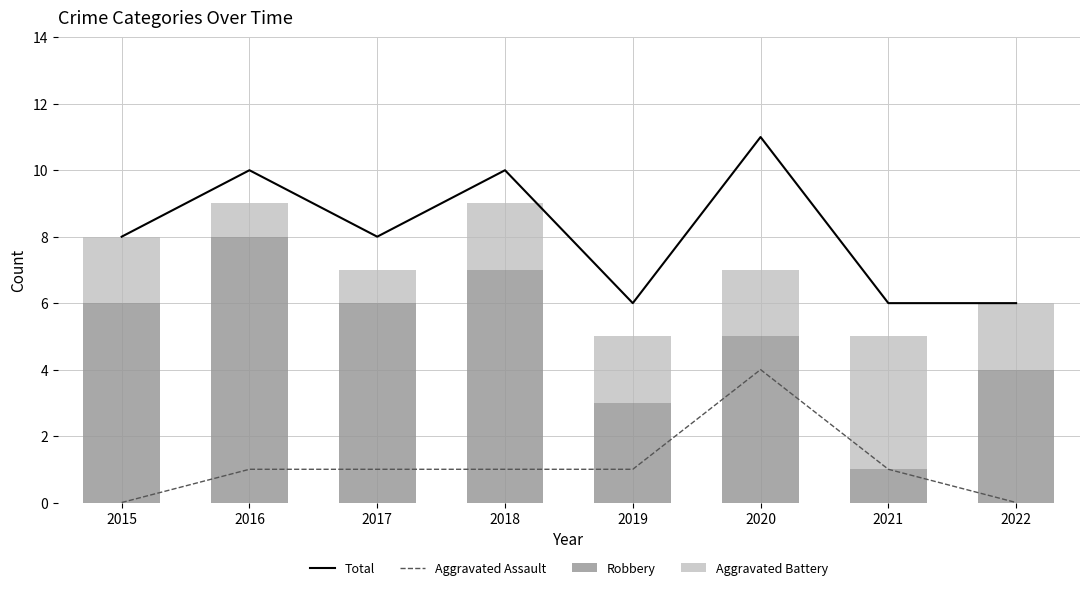

Is the value of Aggravated Assault at 2018 greater than the value of Total at 2022?

No